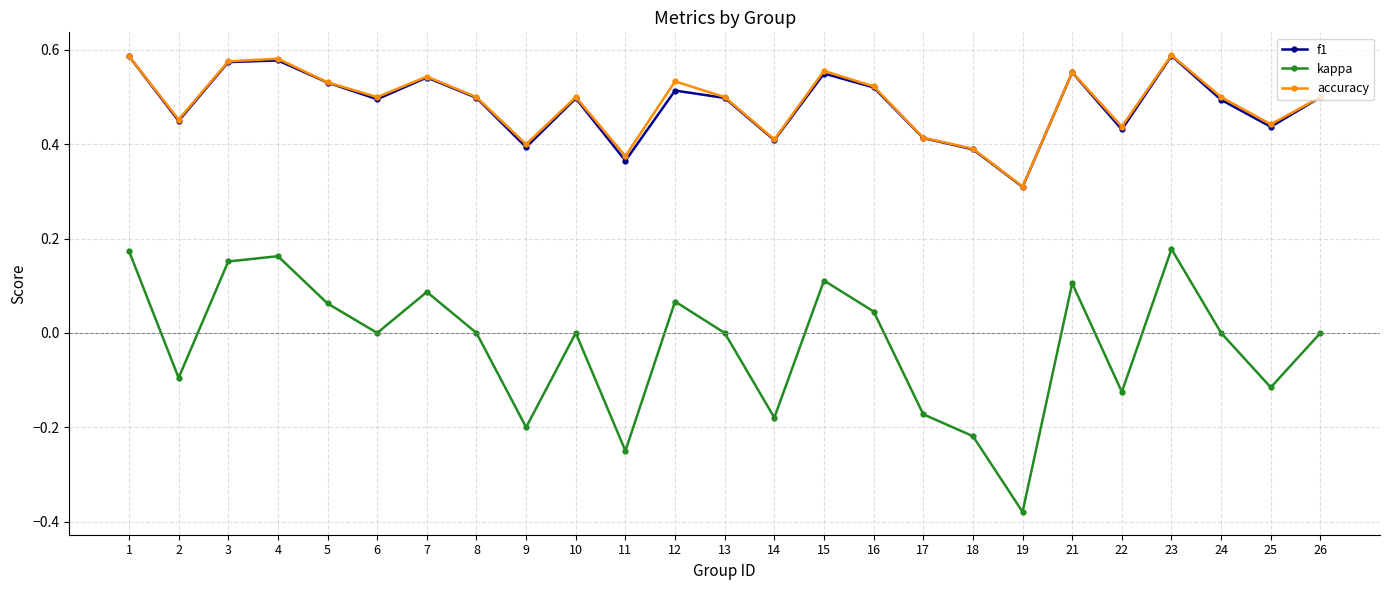

What is the lowest value of the f1 series?

0.3